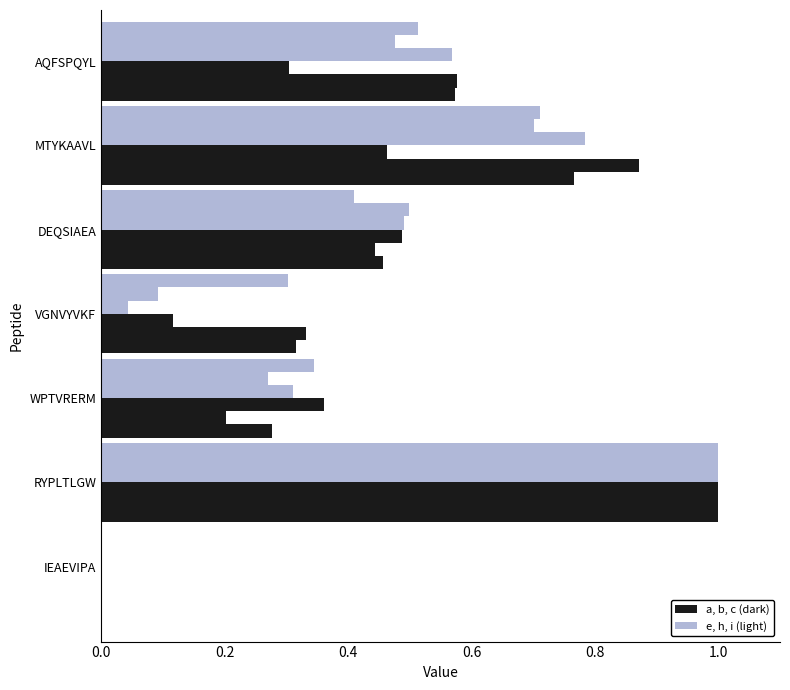

Is it true that b equals 0.2 at WPTVRERM?

True